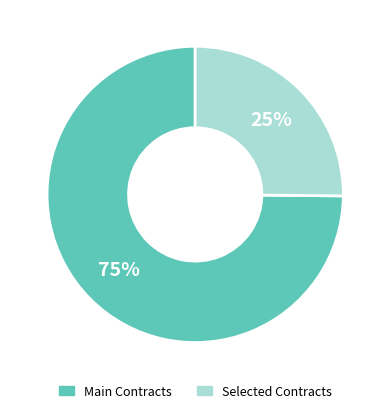

To the nearest percent, what is the average slice percentage?

50%